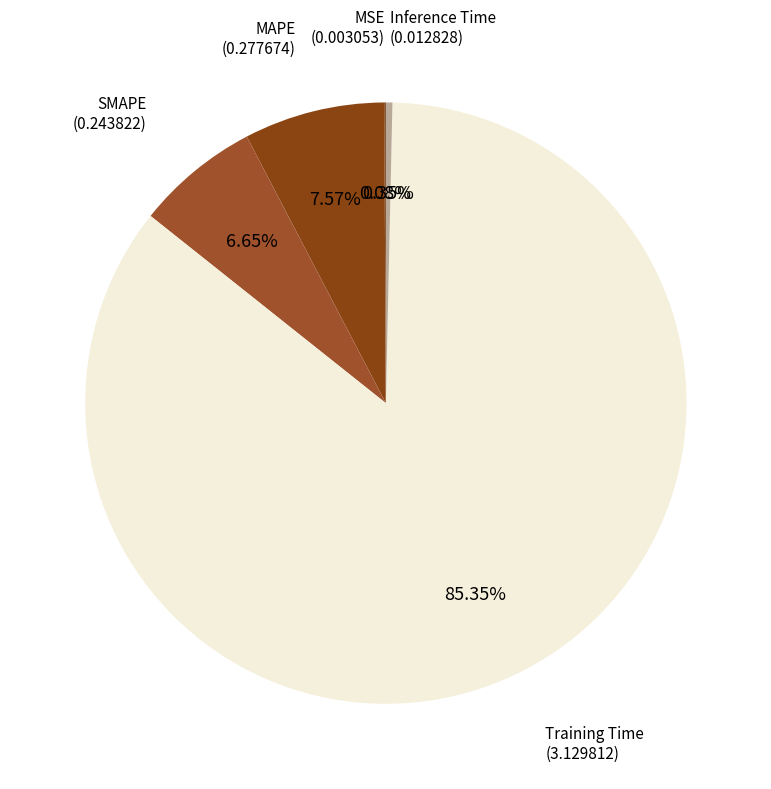

How many slices are in this pie chart?

5